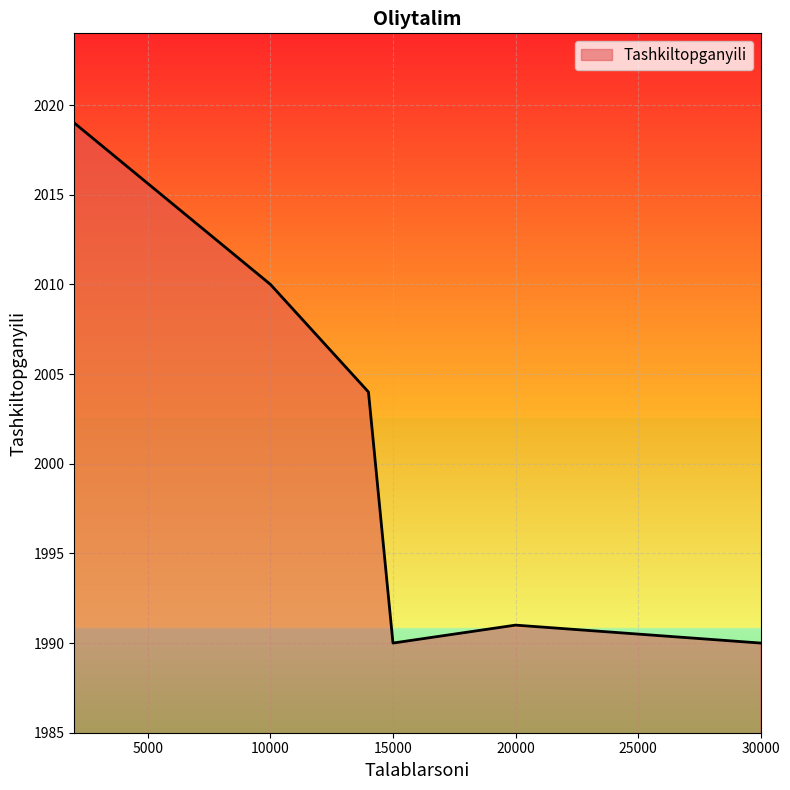

How many interior local valleys (lower than both neighbors) does the data have?

1